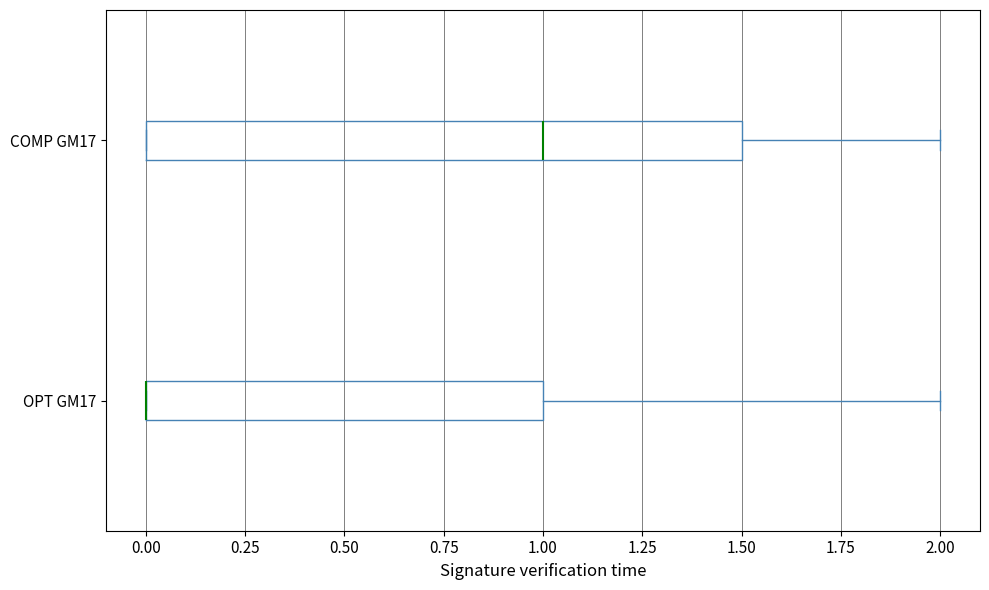

Reading bottom to top, transcribe this box plot: for each box, give where its median line is, the range the box spans, and where its two whiskers end, as read against the x-axis. The values are not printed on the chart, so give them approximately, as read against the axis.

OPT GM17: median 0.0 (drawn on the box's left edge), box 0.0 to 1.0, whiskers 0.0 to 2.0
COMP GM17: median 1.0, box 0.0 to 1.5, whiskers 0.0 to 2.0